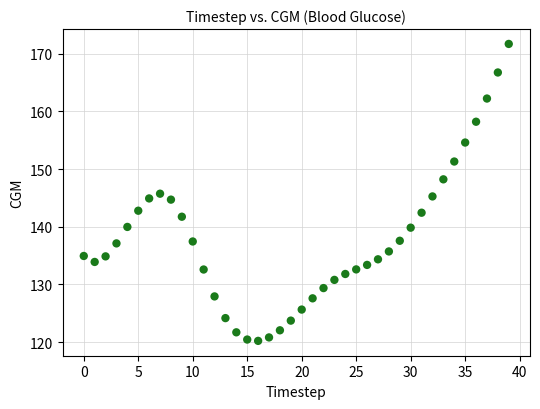

What is the range of Y values (max minus min)?

51.5